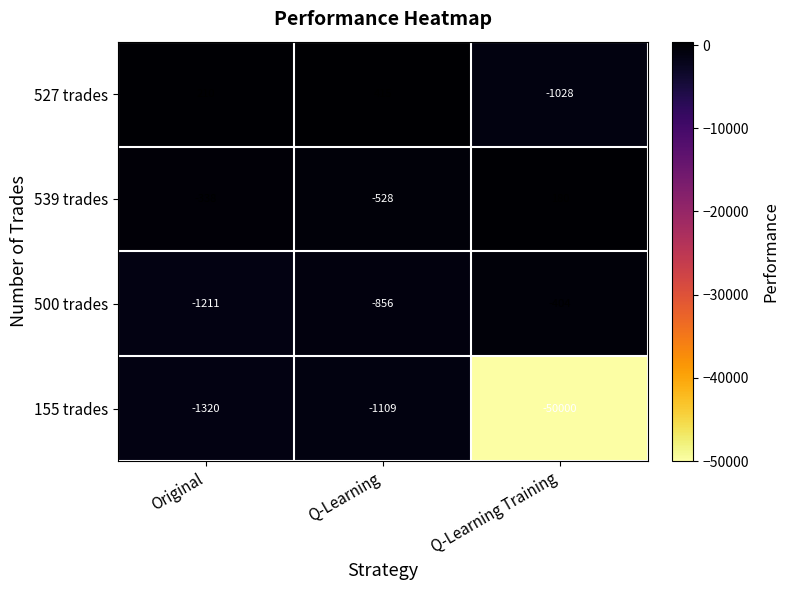

What is the difference between the maximum and minimum values in the 527 trades series?

1443